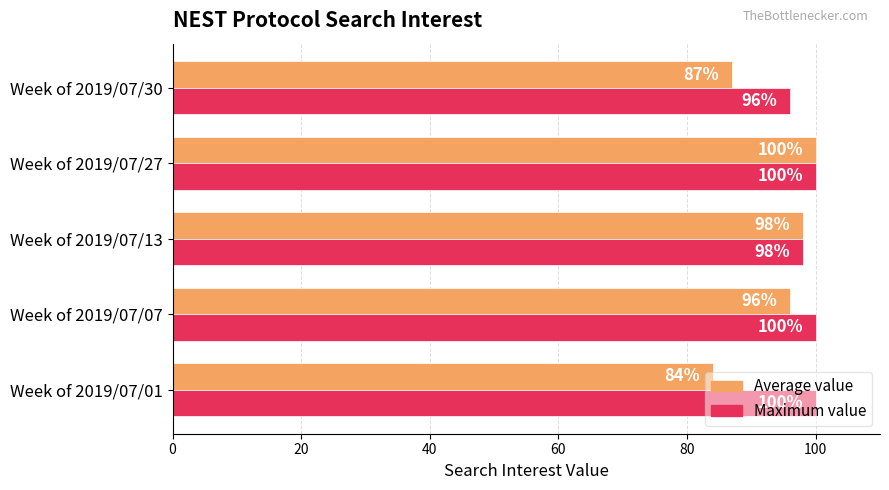

What is the sum of all Average value values?

465